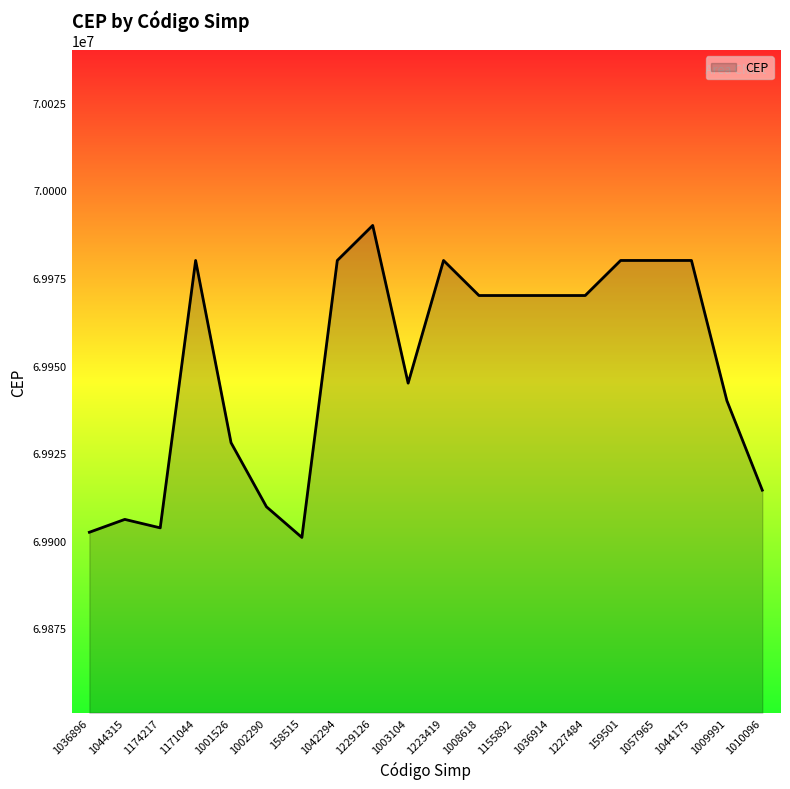

Does the chart display data point markers on the line(s)?

No